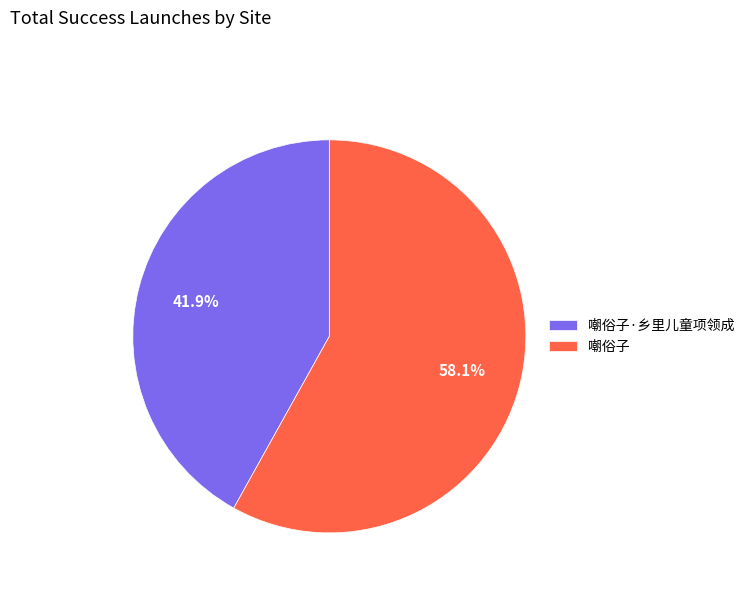

What percentage do 嘲俗子·乡里儿童项领成 and 嘲俗子 together represent?

100.0%